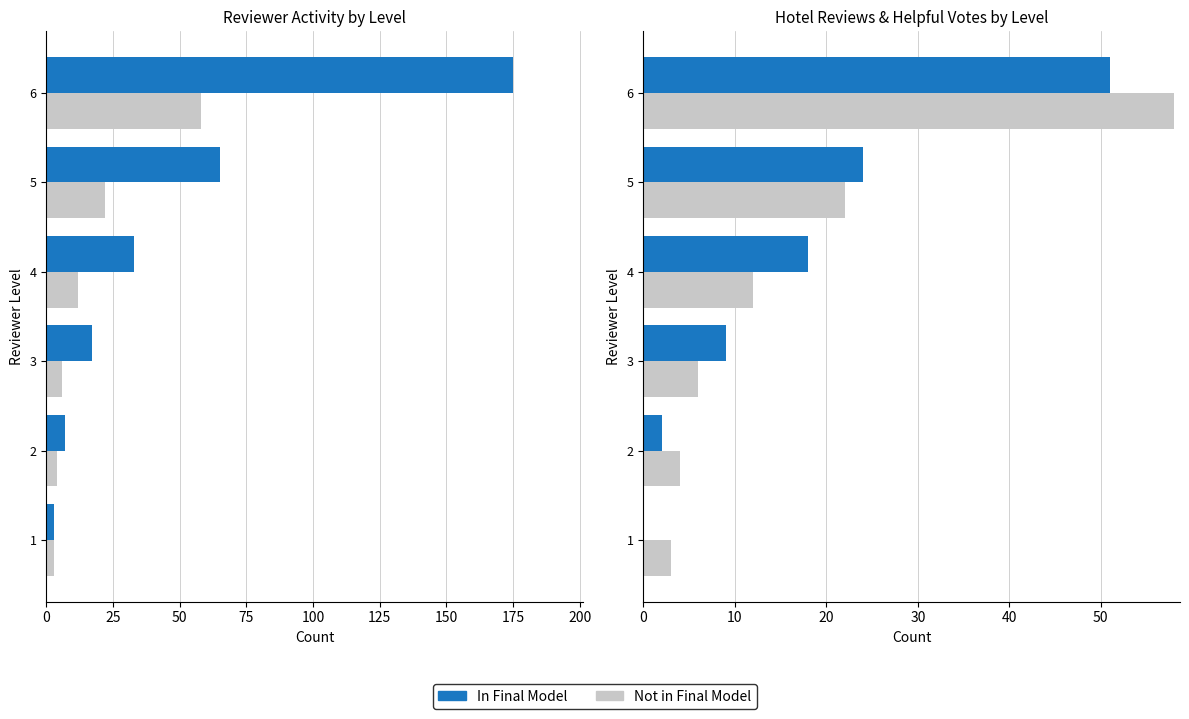

What is the difference between the second highest and minimum values in the reviewer_num_hotel_reviews series?

19